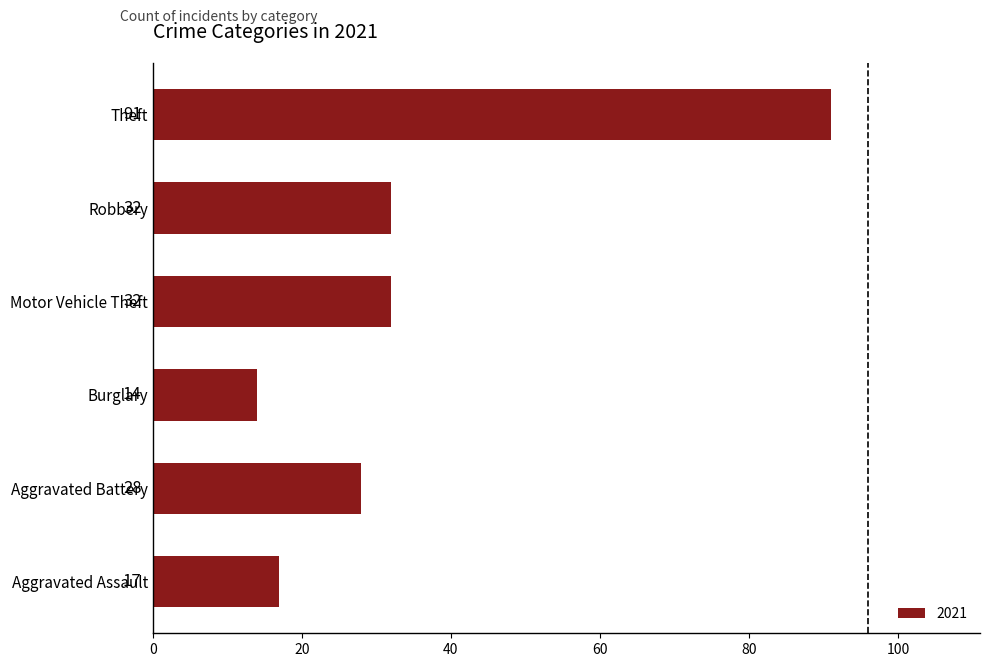

Is it true that the value at Theft is 91?

True